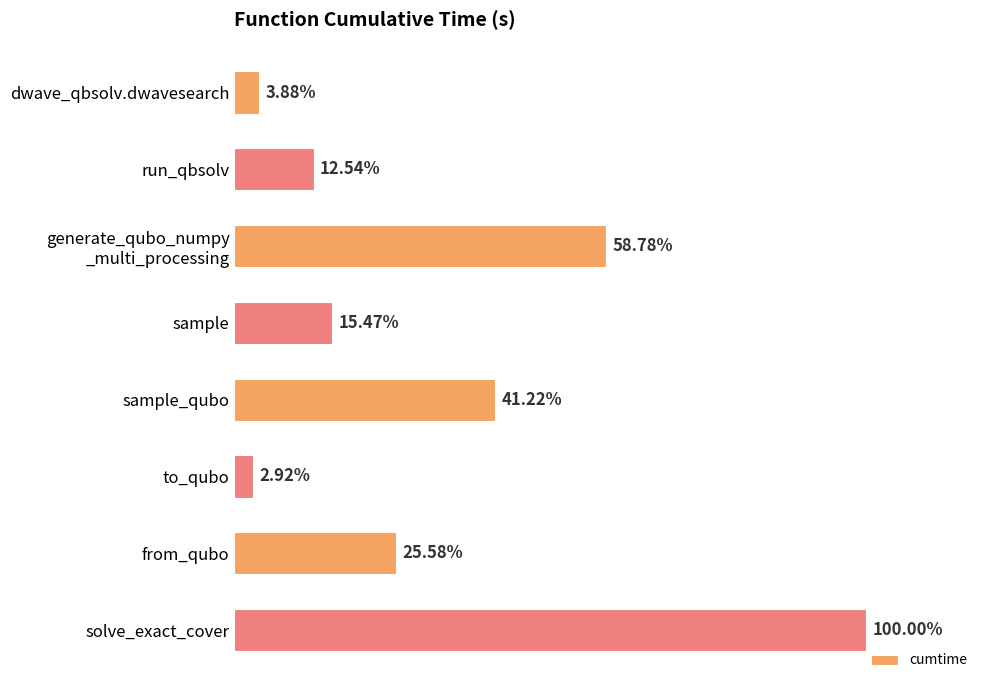

Where does the data first go above 56?

generate_qubo_numpy _multi_processing